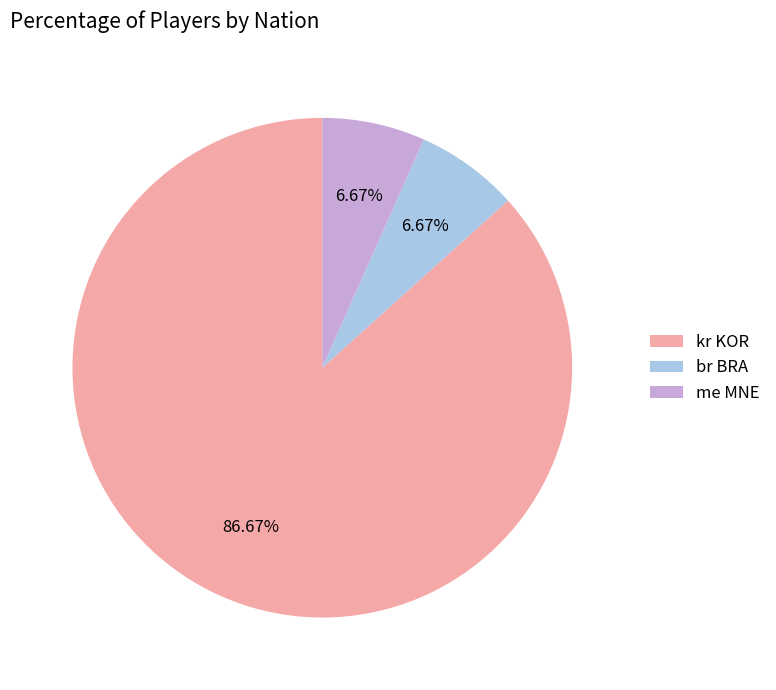

True or false: kr KOR accounts for 98% of the total.

False